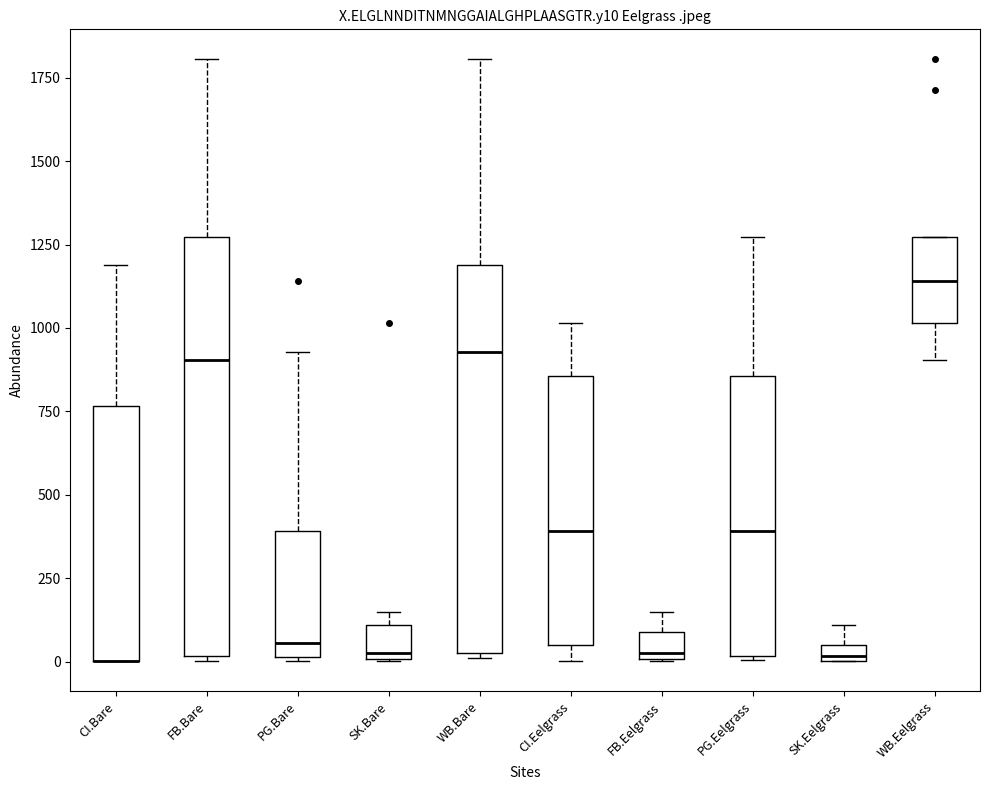

Where does the median line of the box for CI.Eelgrass sit on the y-axis? The values are not printed on the chart, so give them approximately, as read against the axis.

400